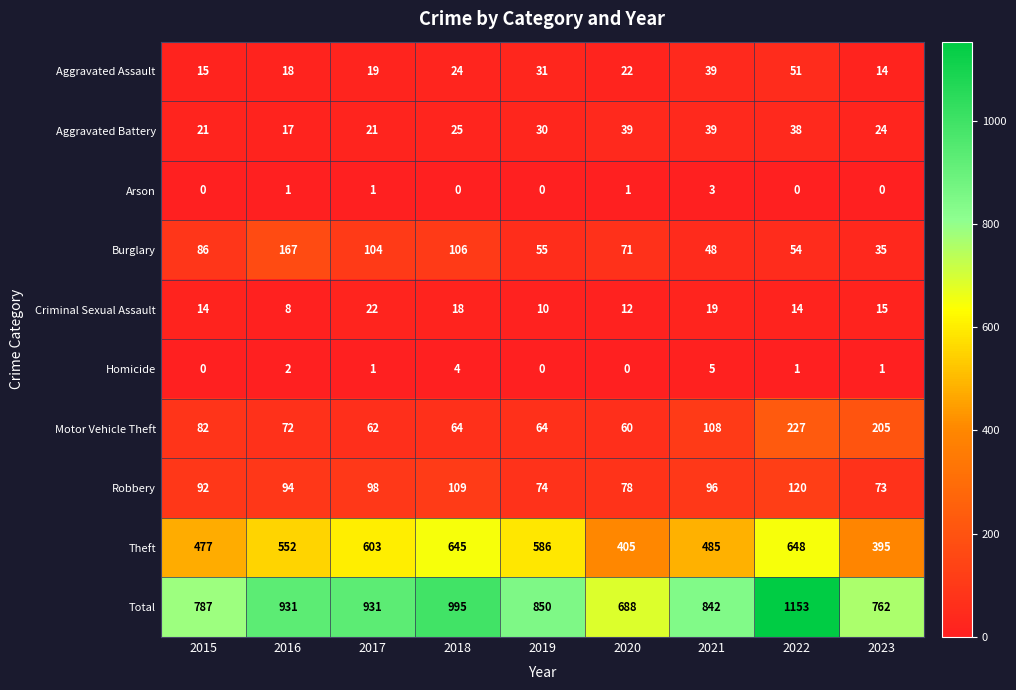

At how many categories does at least one series exceed 374?

9